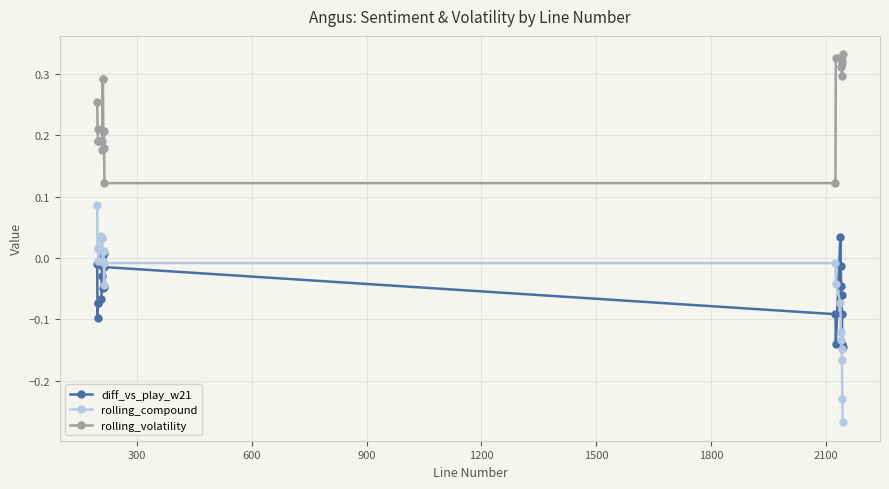

Which series has the largest total across all categories?

rolling_volatility